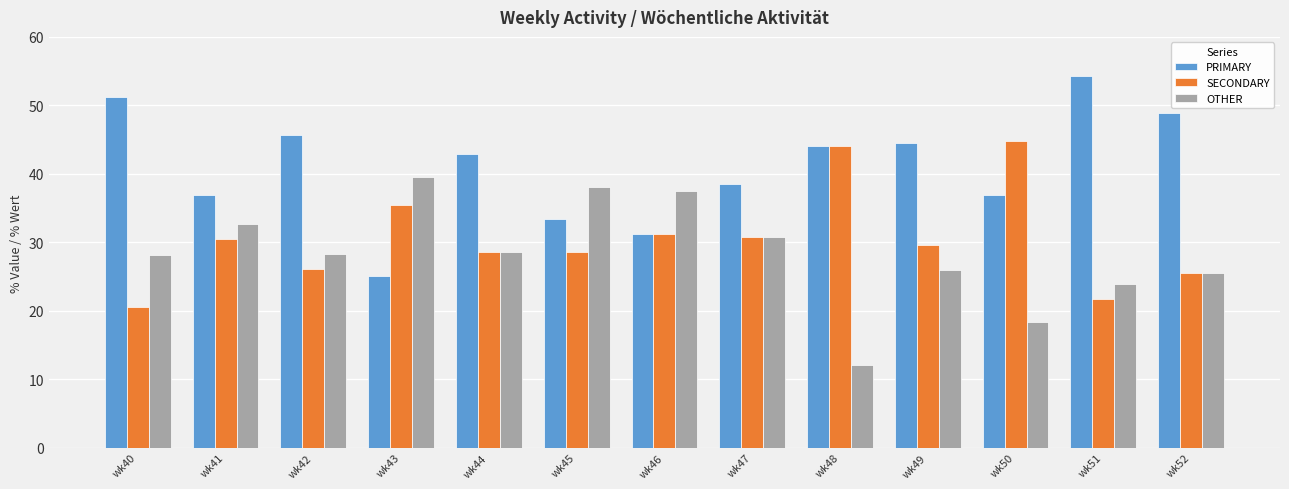

What is the maximum value for OTHER?

39.6